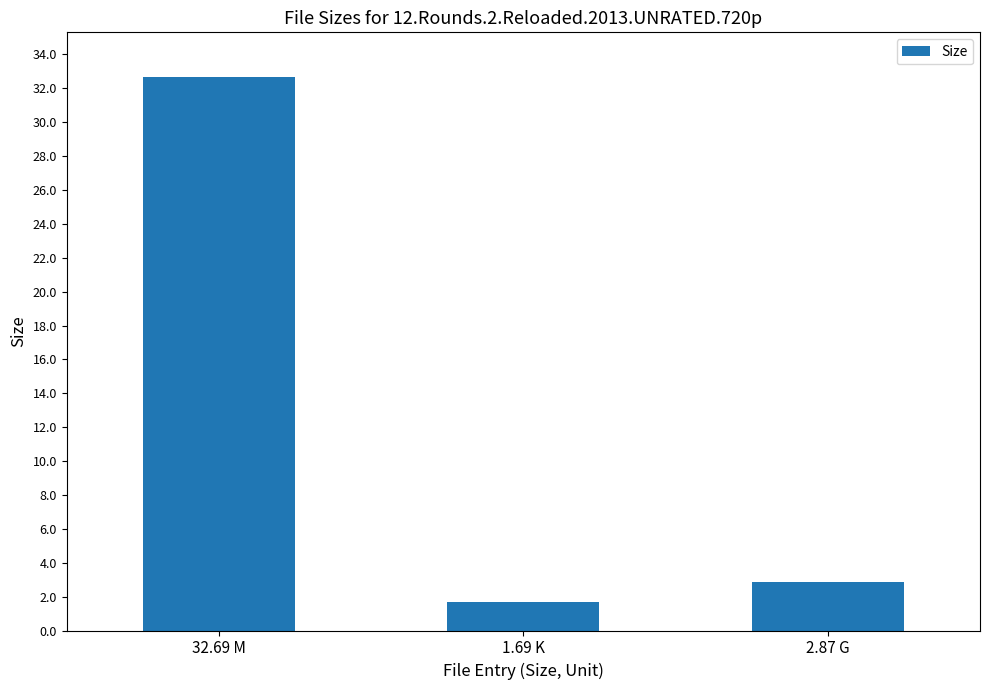

How many data points are less than 2?

1